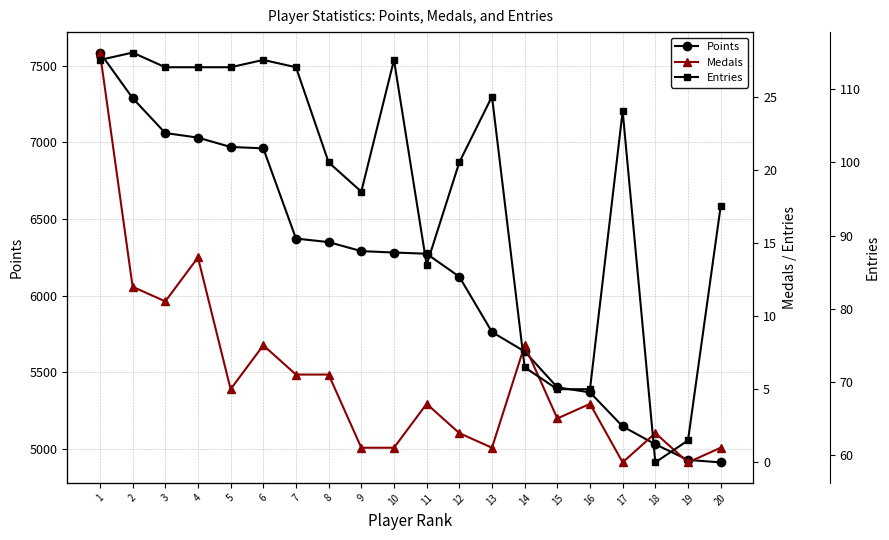

What are all the series names shown in the legend?

Points, Medals, Entries